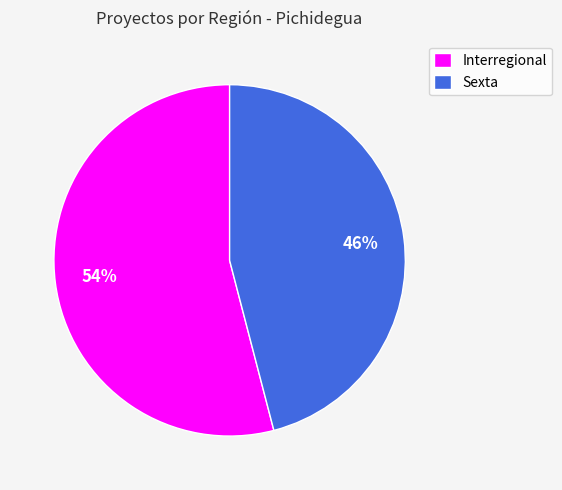

True or false: Sexta accounts for 35% of the total.

False